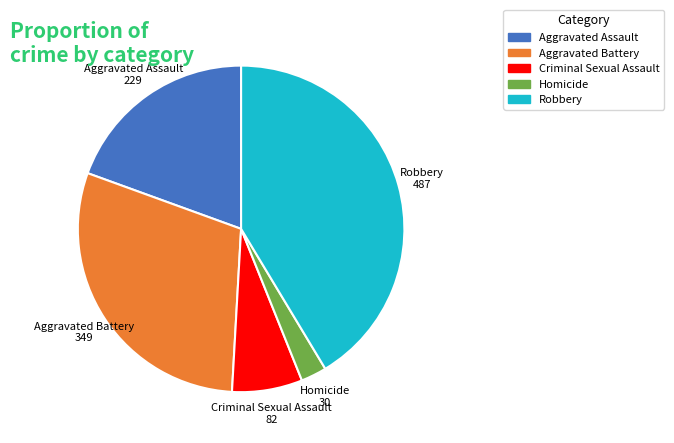

Do Aggravated Assault and Homicide together represent more than half of the pie?

No